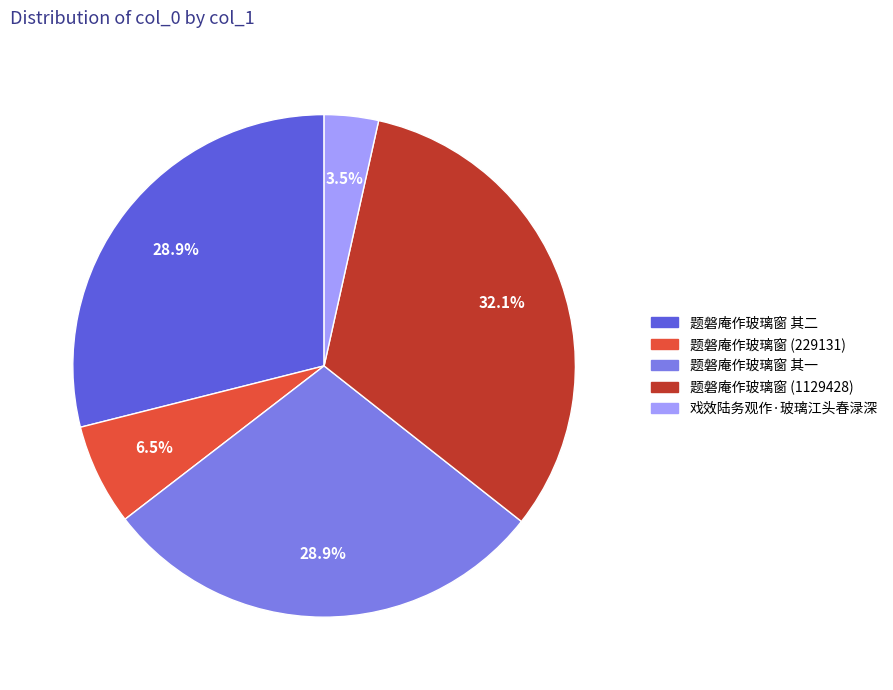

How many slices are in this pie chart?

5